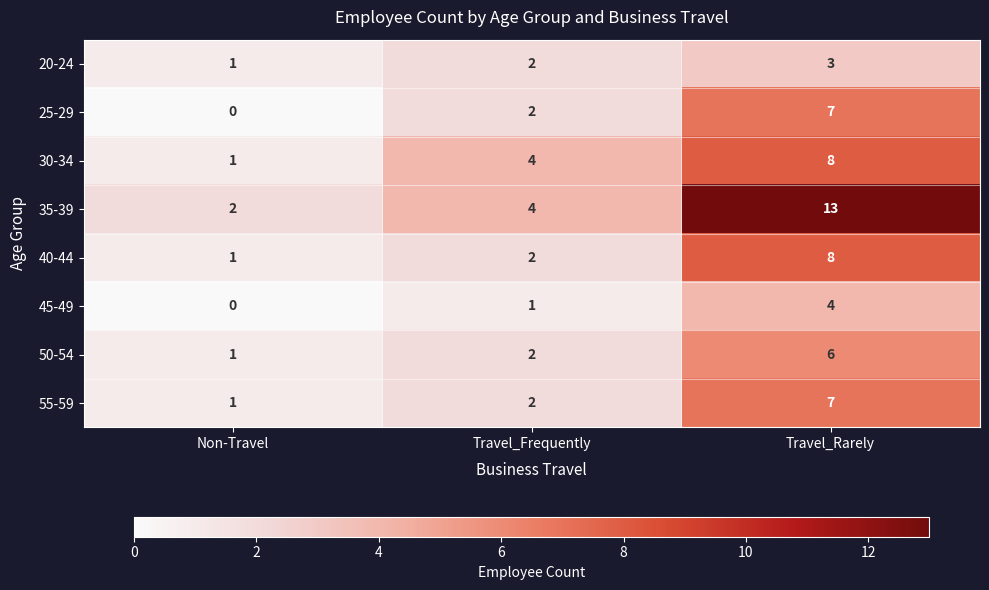

Is it true that 45-49 equals 0 at Non-Travel?

True